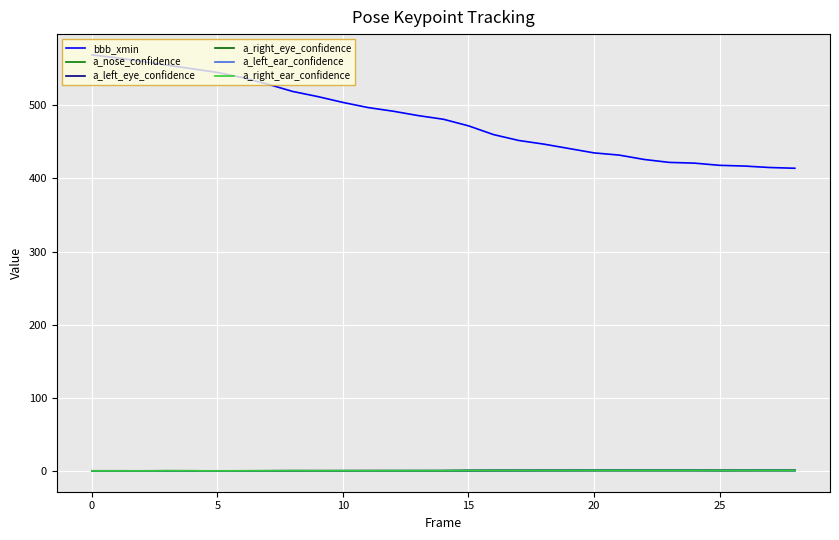

What is the smallest value displayed?

0.1